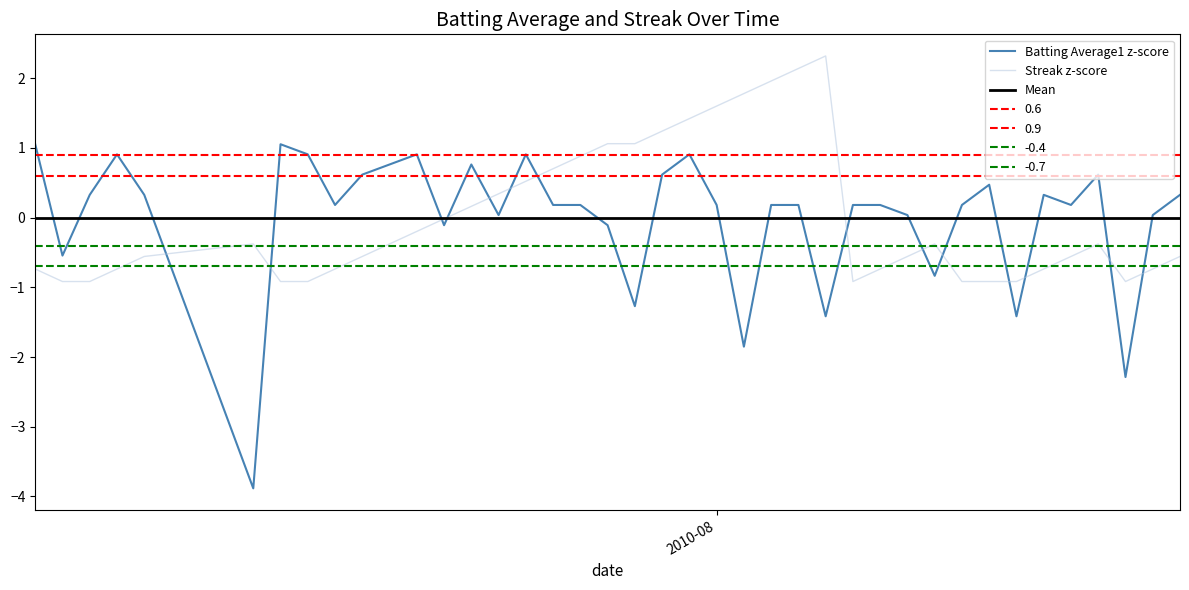

True or false: Batting Average1 z-score and Streak z-score intersect in this chart.

True